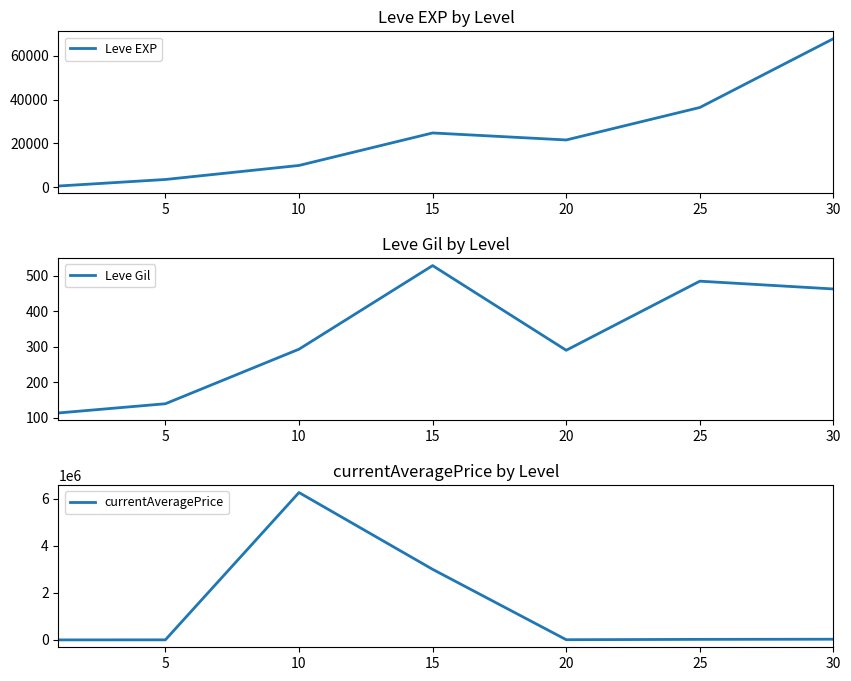

Read the Leve Gil value at 15.

529